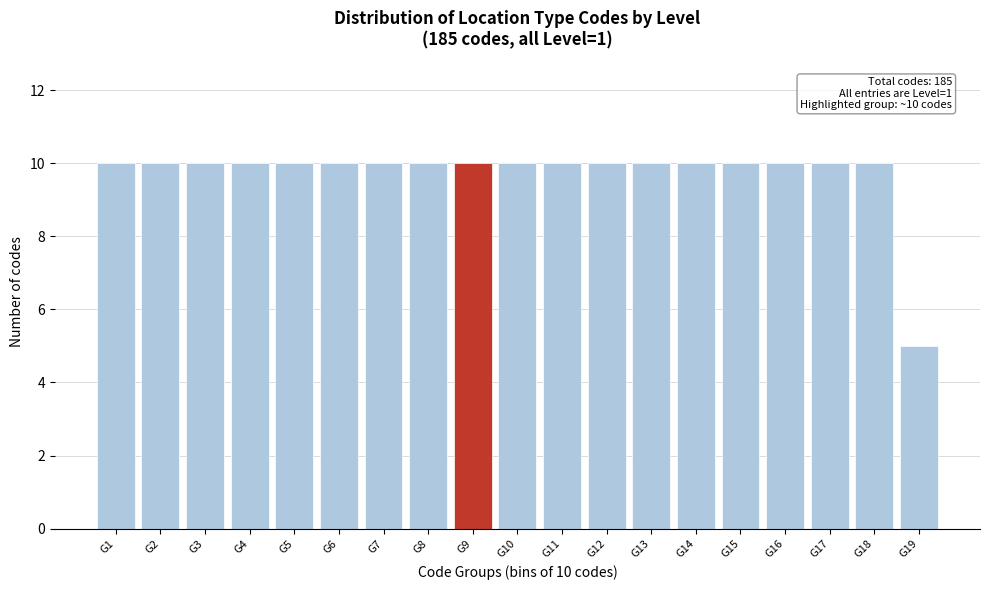

Reading left to right, what are all the values shown in this chart?

10	10	10	10	10	10	10	10	10	10	10	10	10	10	10	10	10	10	5